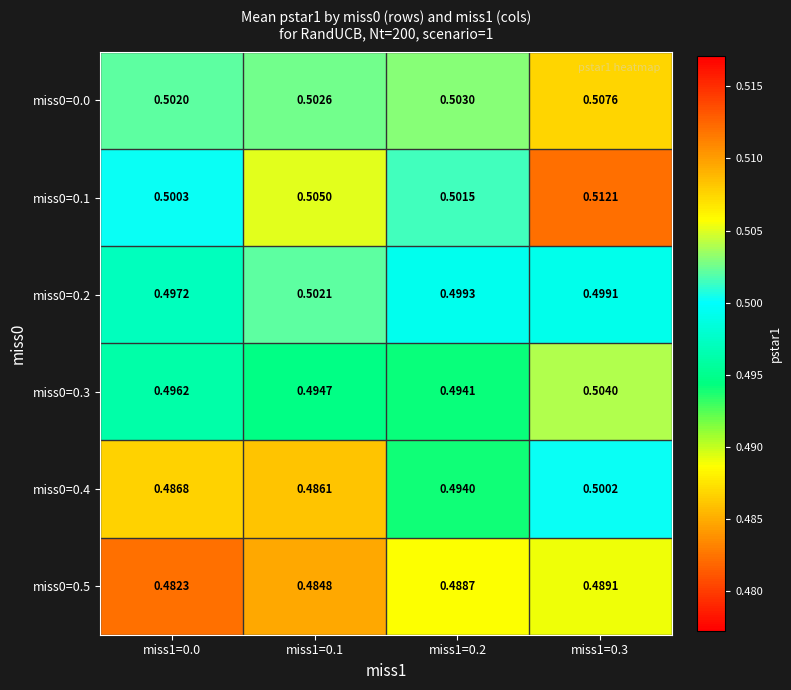

Which series has the largest total across all categories?

miss0=0.1